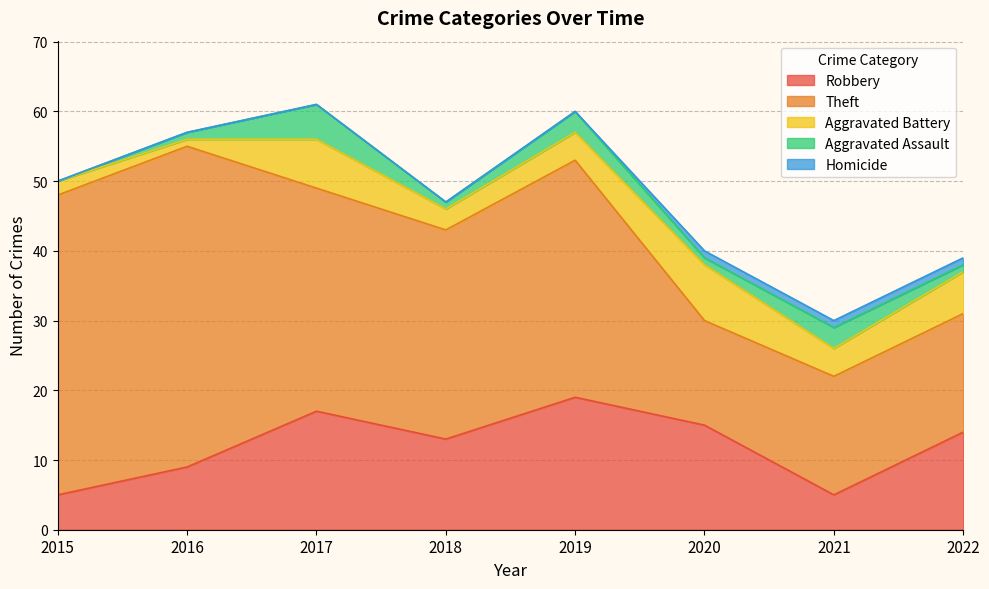

How many positive values does the Homicide series have?

3